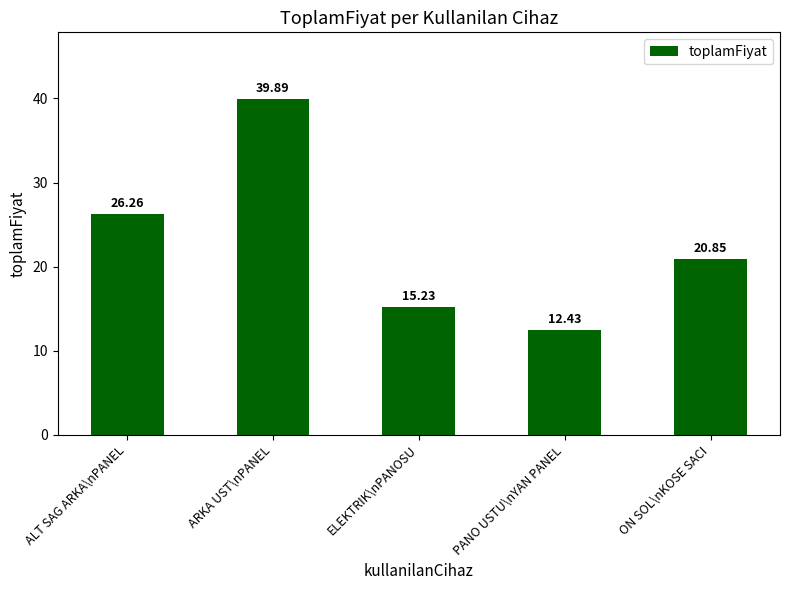

Reading left to right, extract all data points from this chart.

ALT SAG ARKA\nPANEL=26.3	ARKA UST\nPANEL=39.9	ELEKTRIK\nPANOSU=15.2	PANO USTU\nYAN PANEL=12.4	ON SOL\nKOSE SACI=20.9